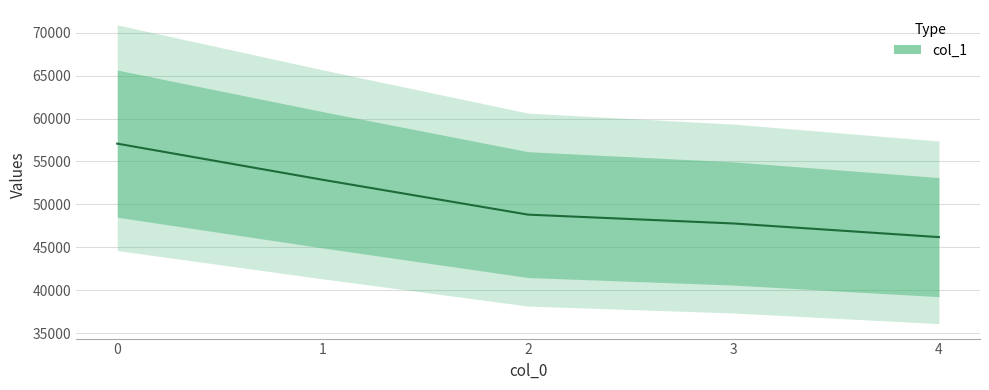

Rank the categories by value from lowest to highest.

4, 3, 2, 1, 0